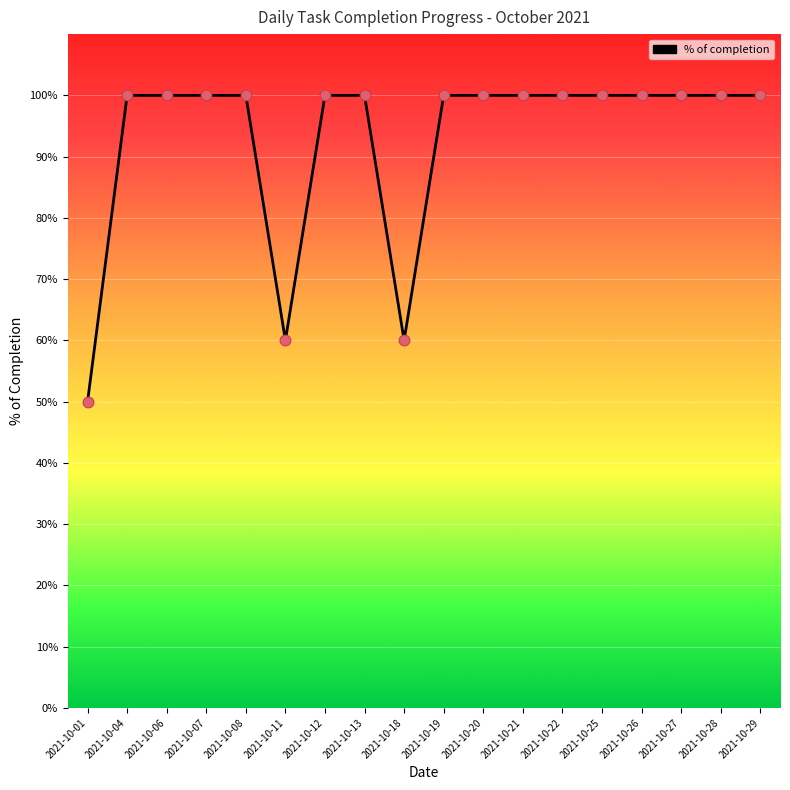

What is the ratio of the value at 2021-10-26 to the value at 2021-10-12?

1.0